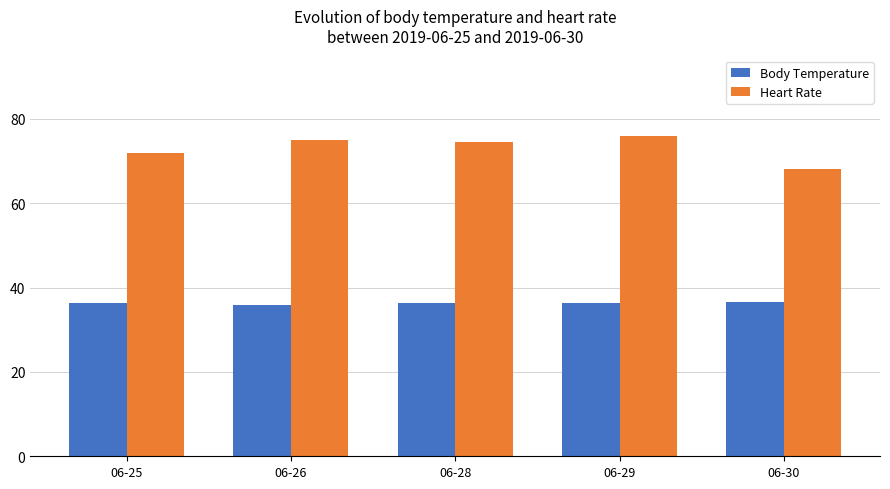

What is the sum of the Heart Rate values at 06-29 and 06-25?

148.0